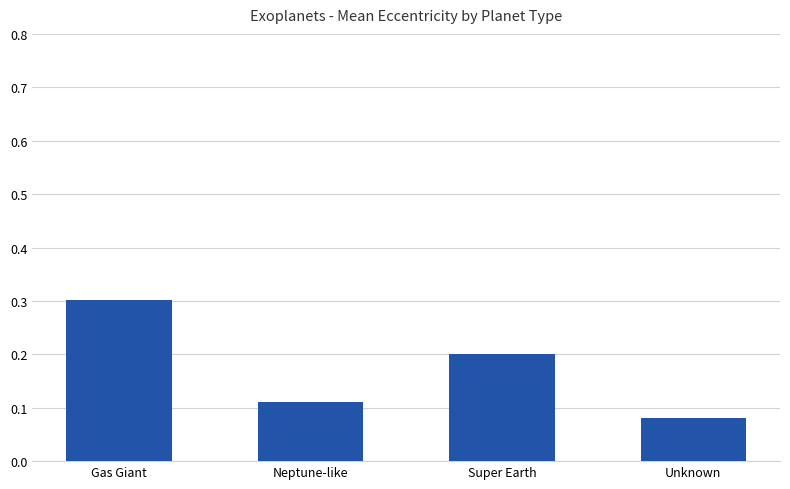

Rank the categories by value from highest to lowest.

Gas Giant, Super Earth, Neptune-like, Unknown